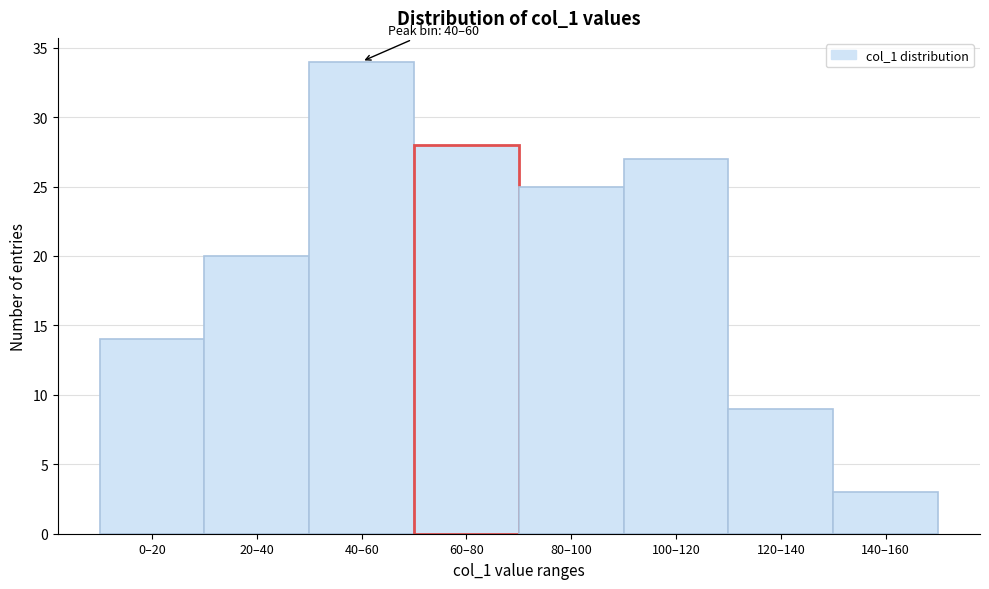

Reading left to right, transcribe all the data shown in this chart.

14	20	34	28	25	27	9	3